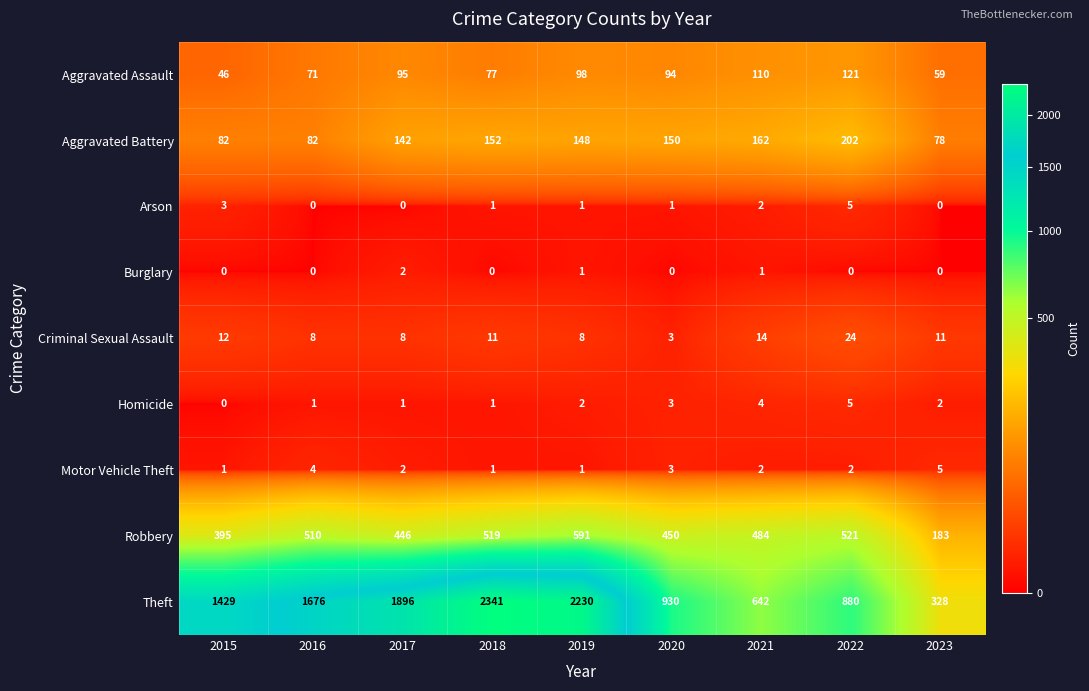

How many categories are shown in the chart?

9